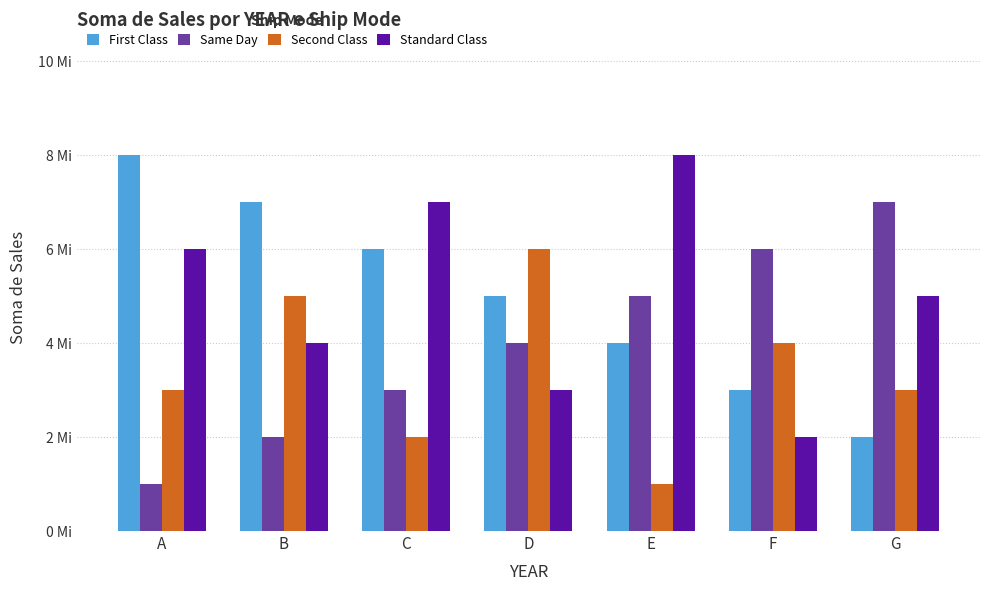

The Standard Class series shows 3 at D. True or false?

True